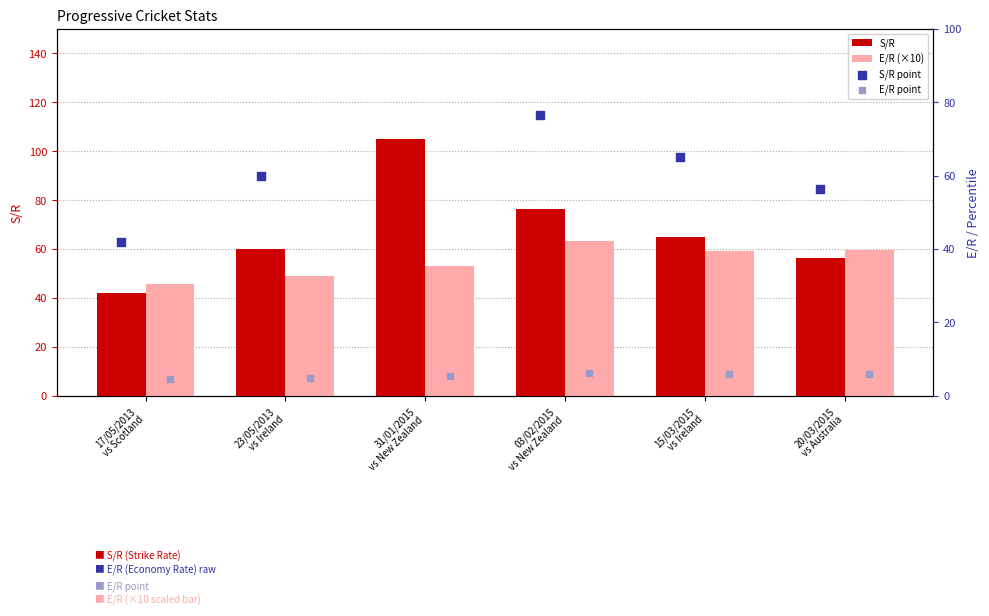

Which series contains the lowest Y value?

E/R point